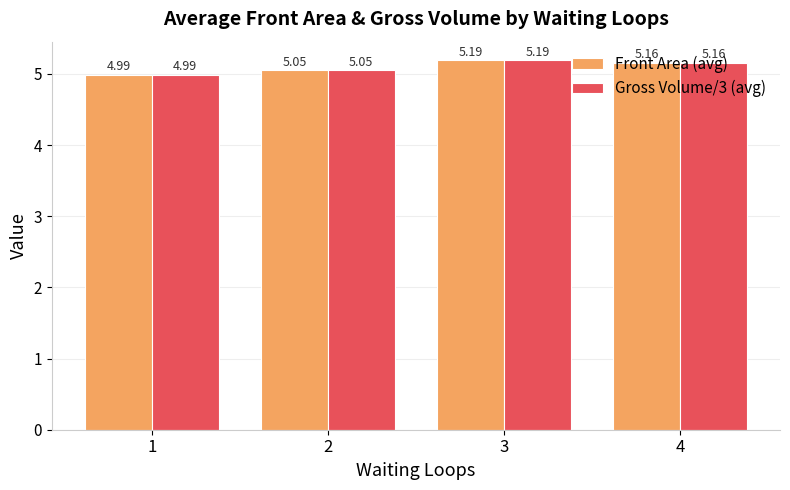

How many values in the Front Area (avg) series exceed 5?

3